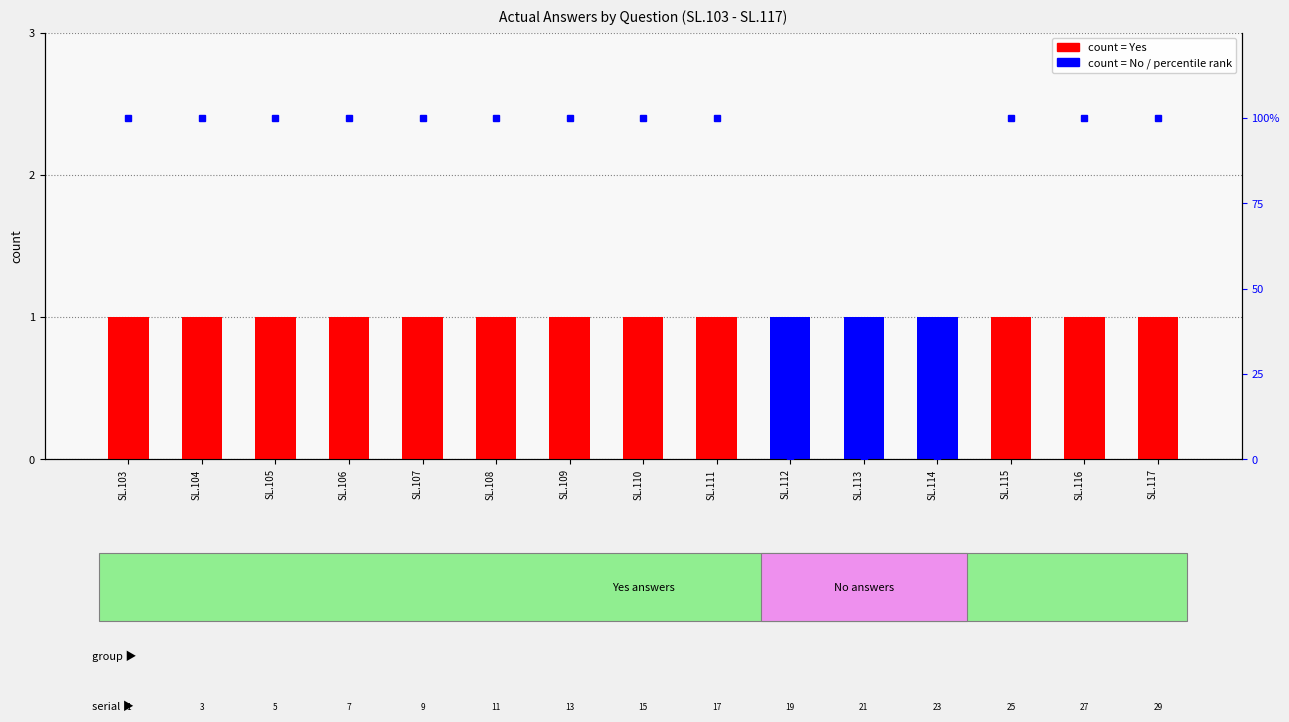

The value of No (count) at SL.114 is 1. True or false?

True